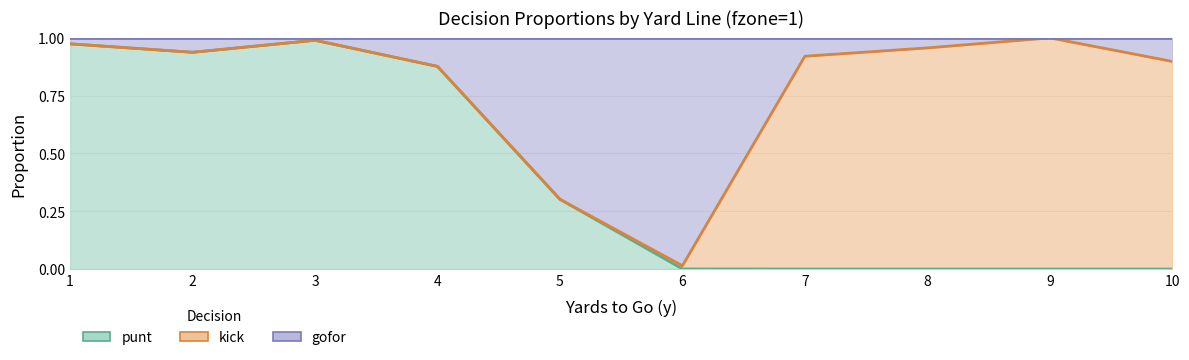

Which series has the largest range (max minus min)?

punt